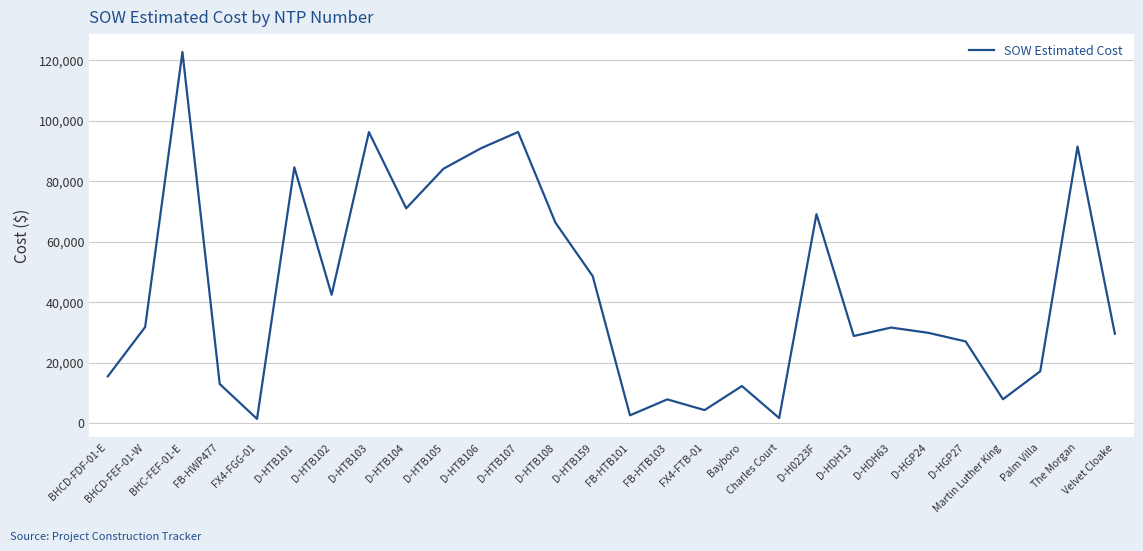

Is it true that the value at D-HTB101 is 84564.5?

True